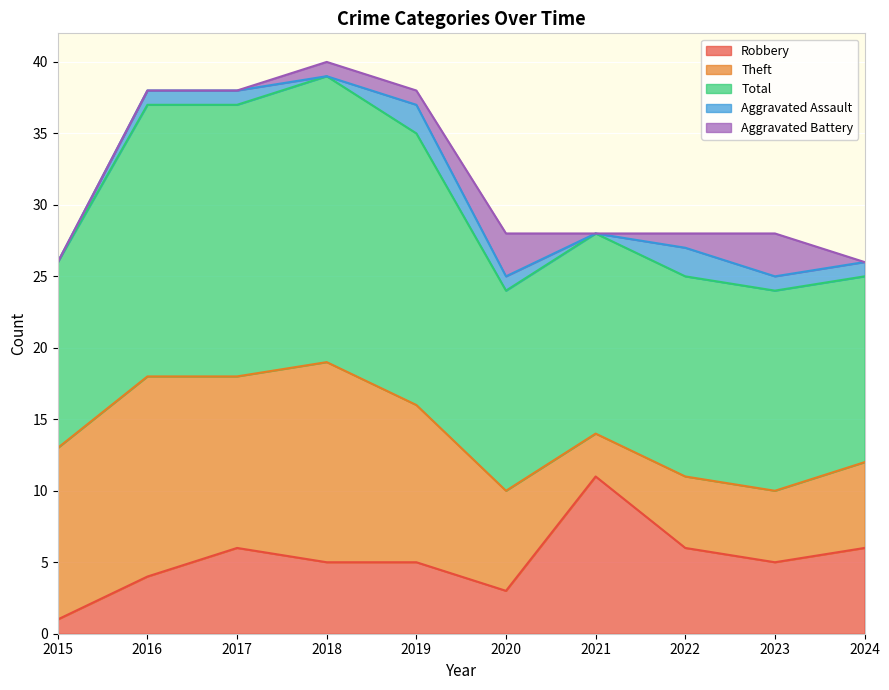

What is the difference between the highest and lowest values at 2015?

13